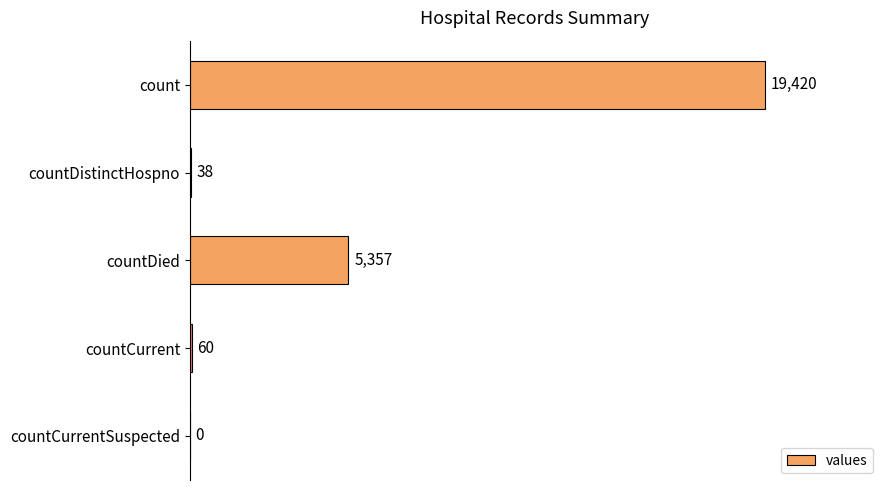

The value at count is 10675. True or false?

False